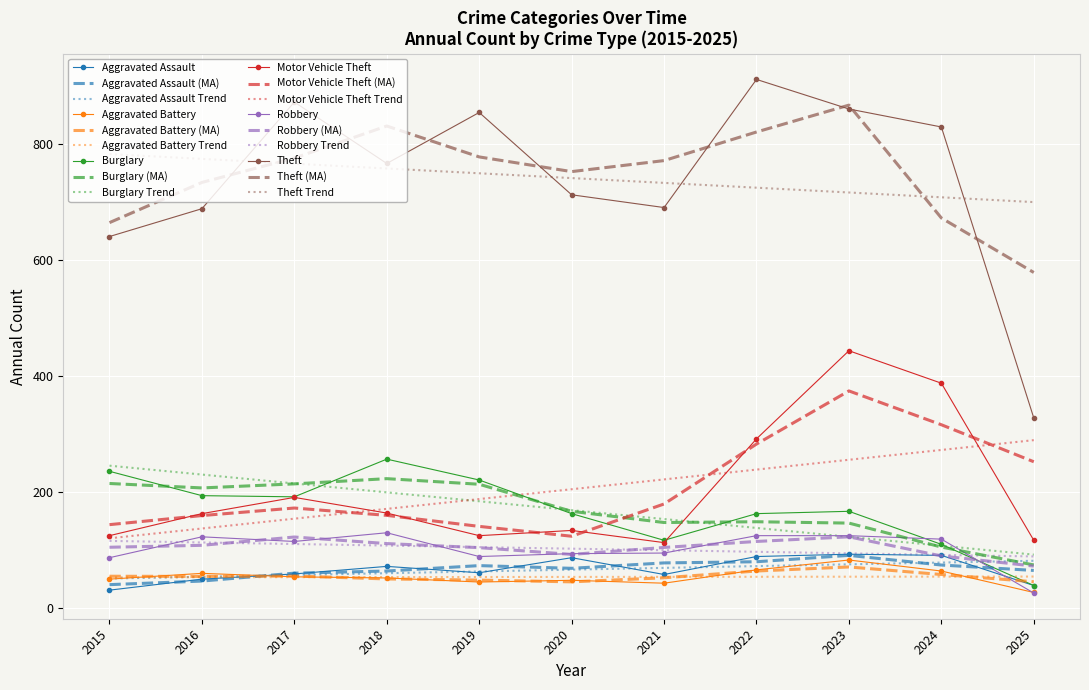

What is the smallest value displayed?

26.0